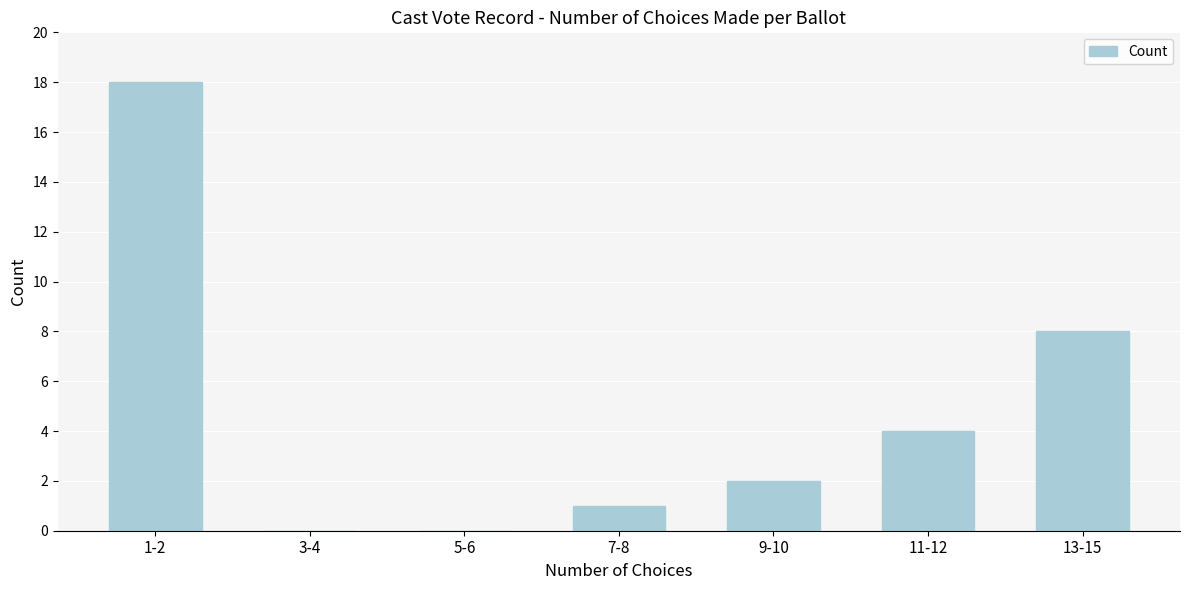

Reading left to right, what are all the values shown in this chart?

1-2=18	3-4=0	5-6=0	7-8=1	9-10=2	11-12=4	13-15=8